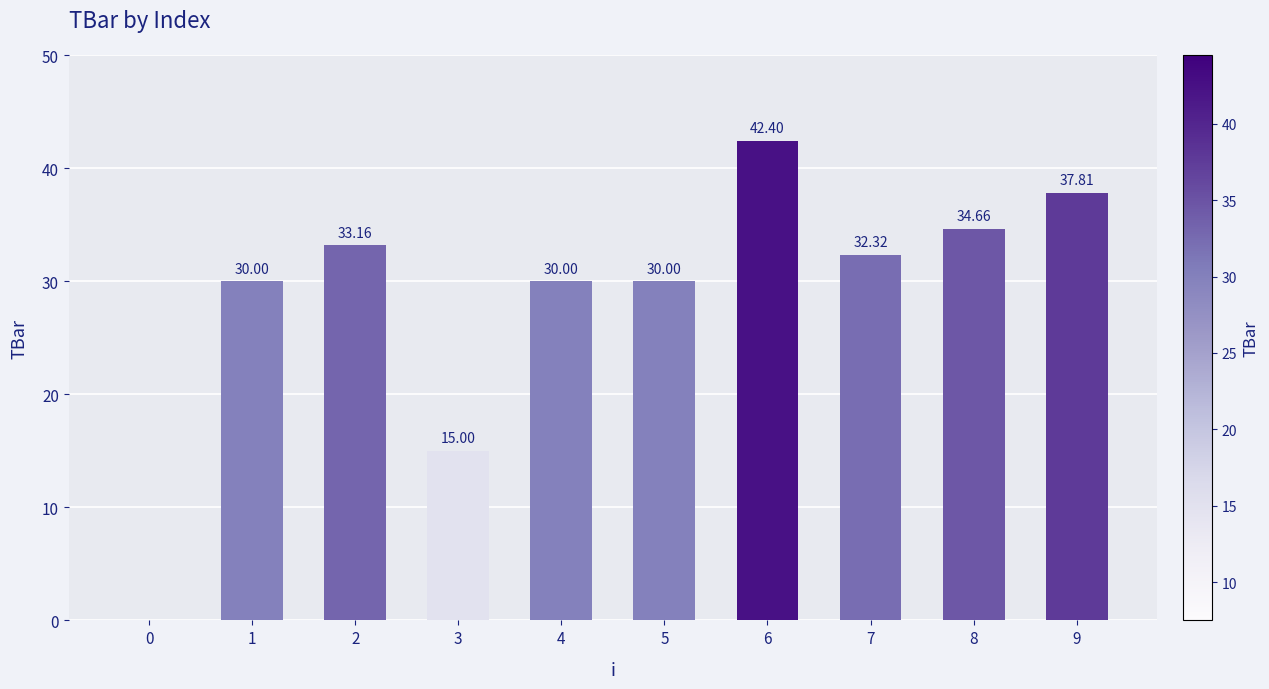

True or false: the data shows 15.0 at 3.

True